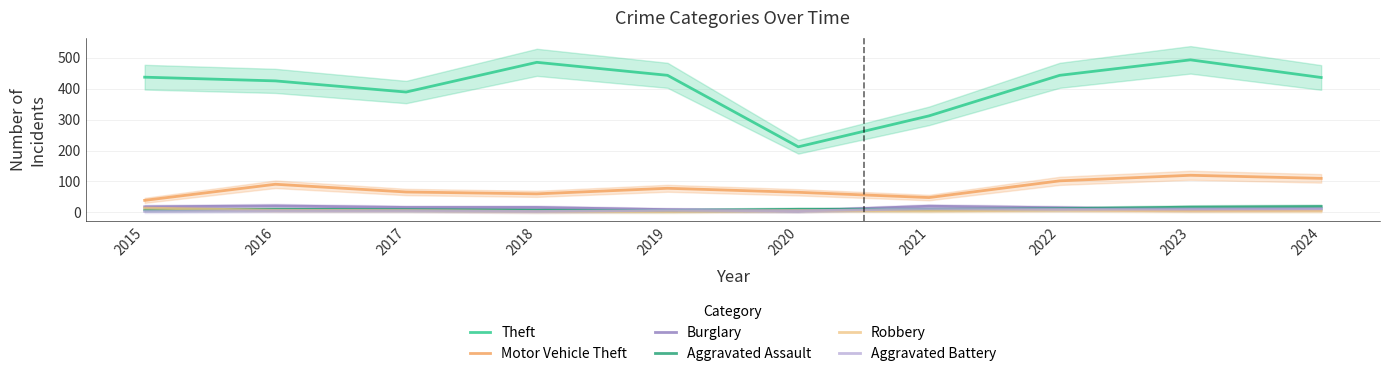

What is the maximum value for Theft?

493